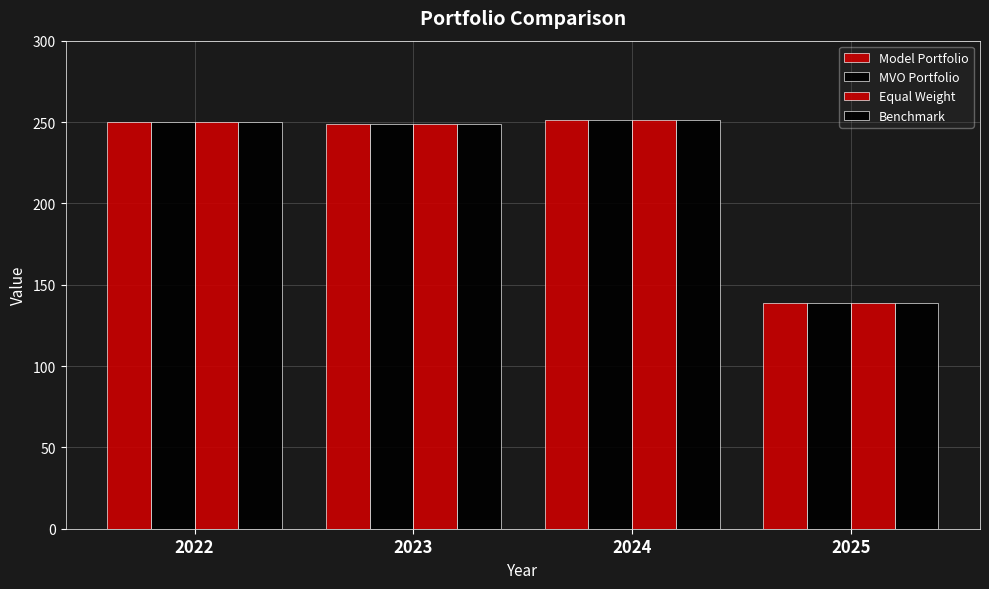

How many data points does each series have?

4